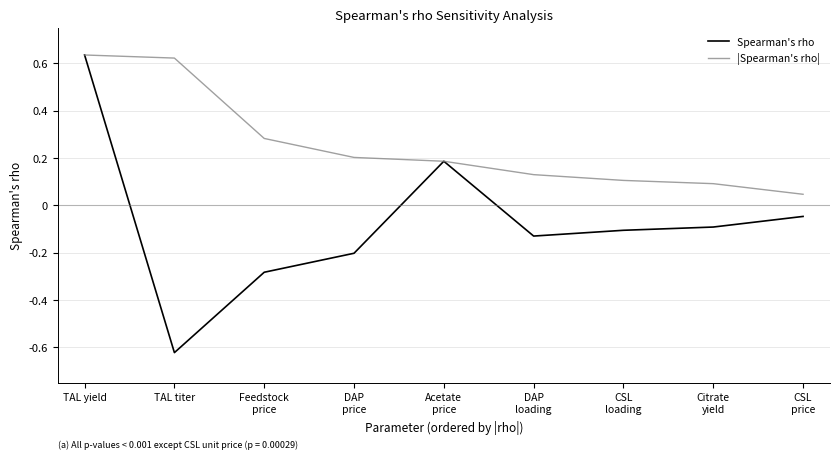

What value does the Spearman's rho series have at DAP
price?

-0.2